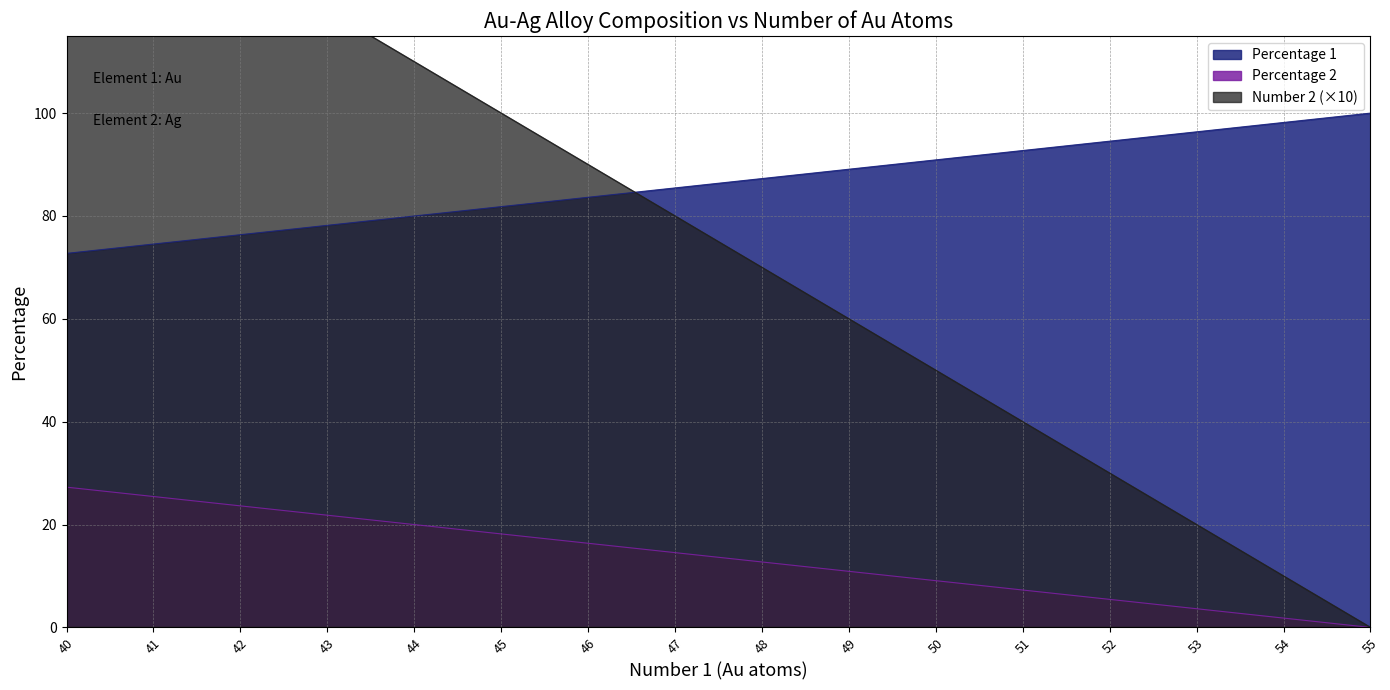

Is it true that Number 2 equals 150.0 at 40?

True